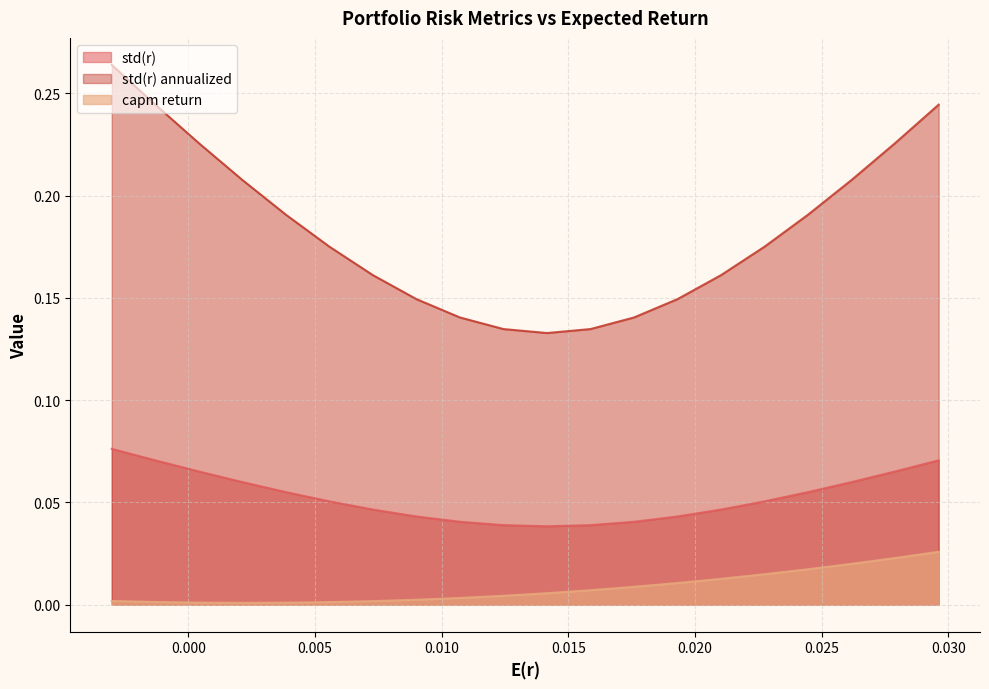

List the series in order of their overall mean, highest first.

std(r) annualized, std(r), capm return